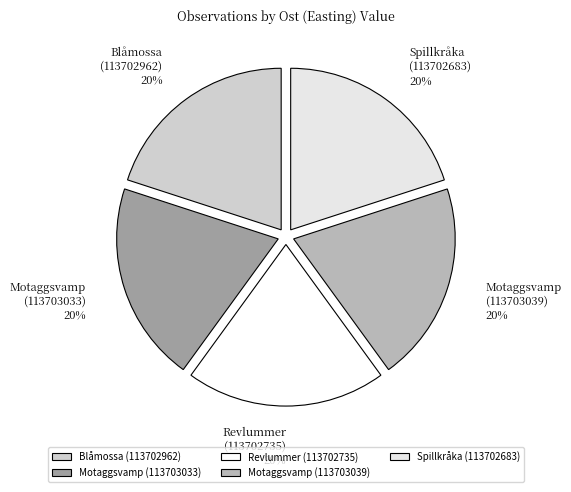

To the nearest percent, what is the average slice percentage?

20%